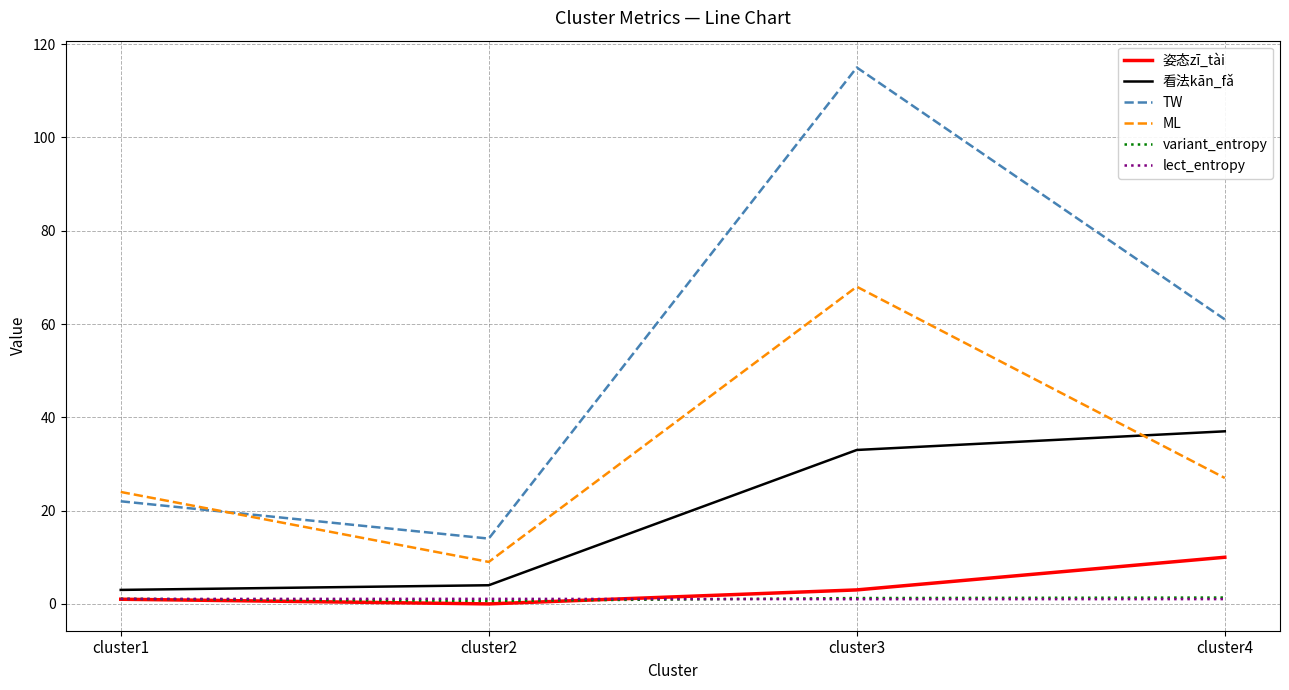

At which label does TW reach its peak?

cluster3